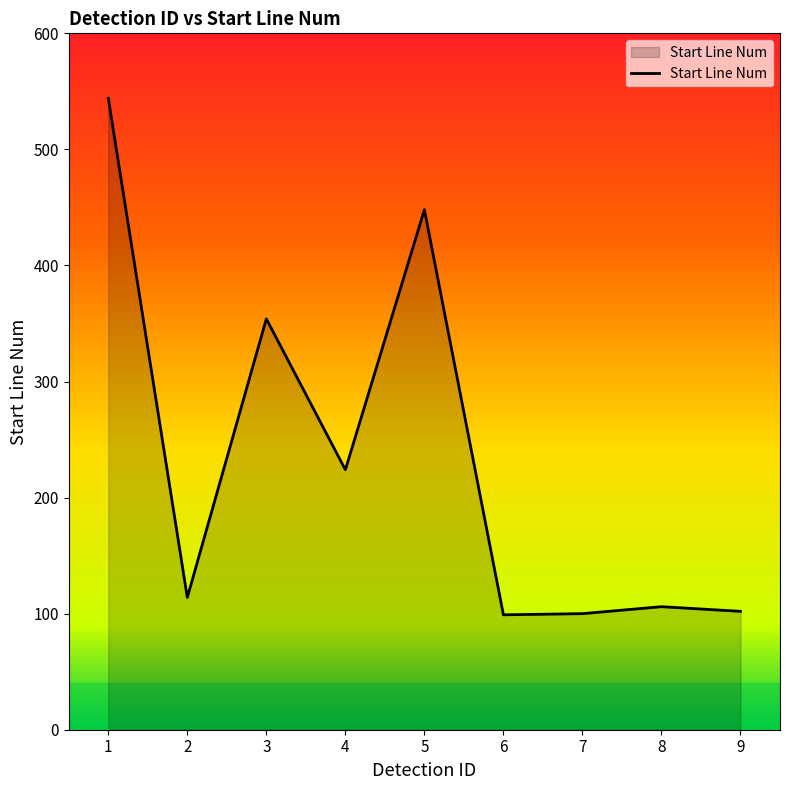

What is the average value?

232